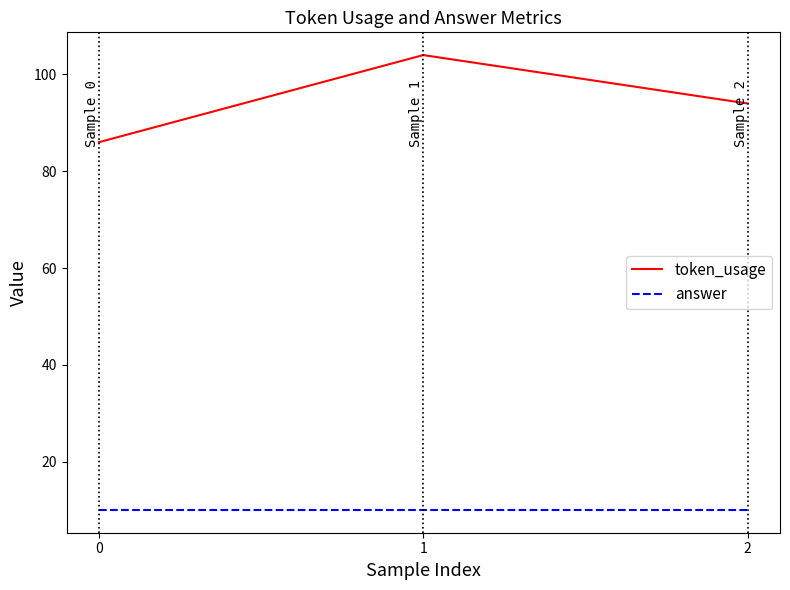

The answer series shows 17 at 2. True or false?

False